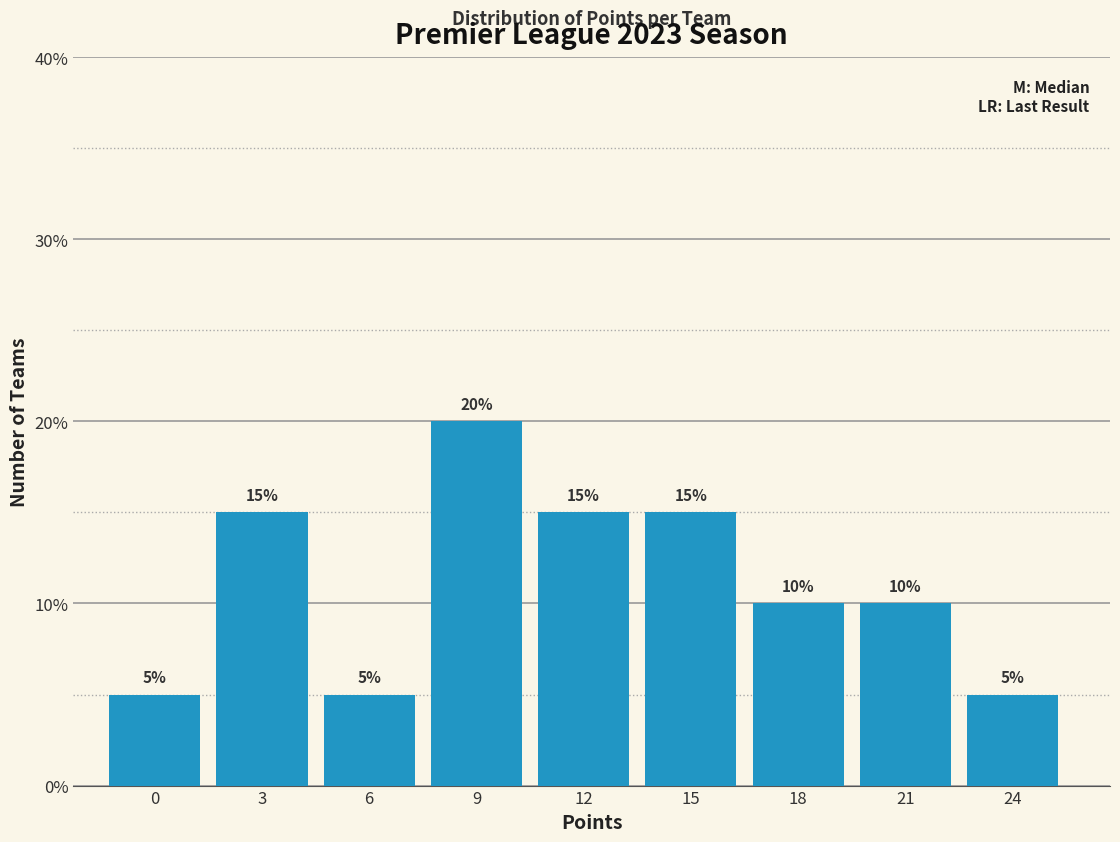

Reading right to left, what are all the values shown in this chart?

24=5	21=10	18=10	15=15	12=15	9=20	6=5	3=15	0=5